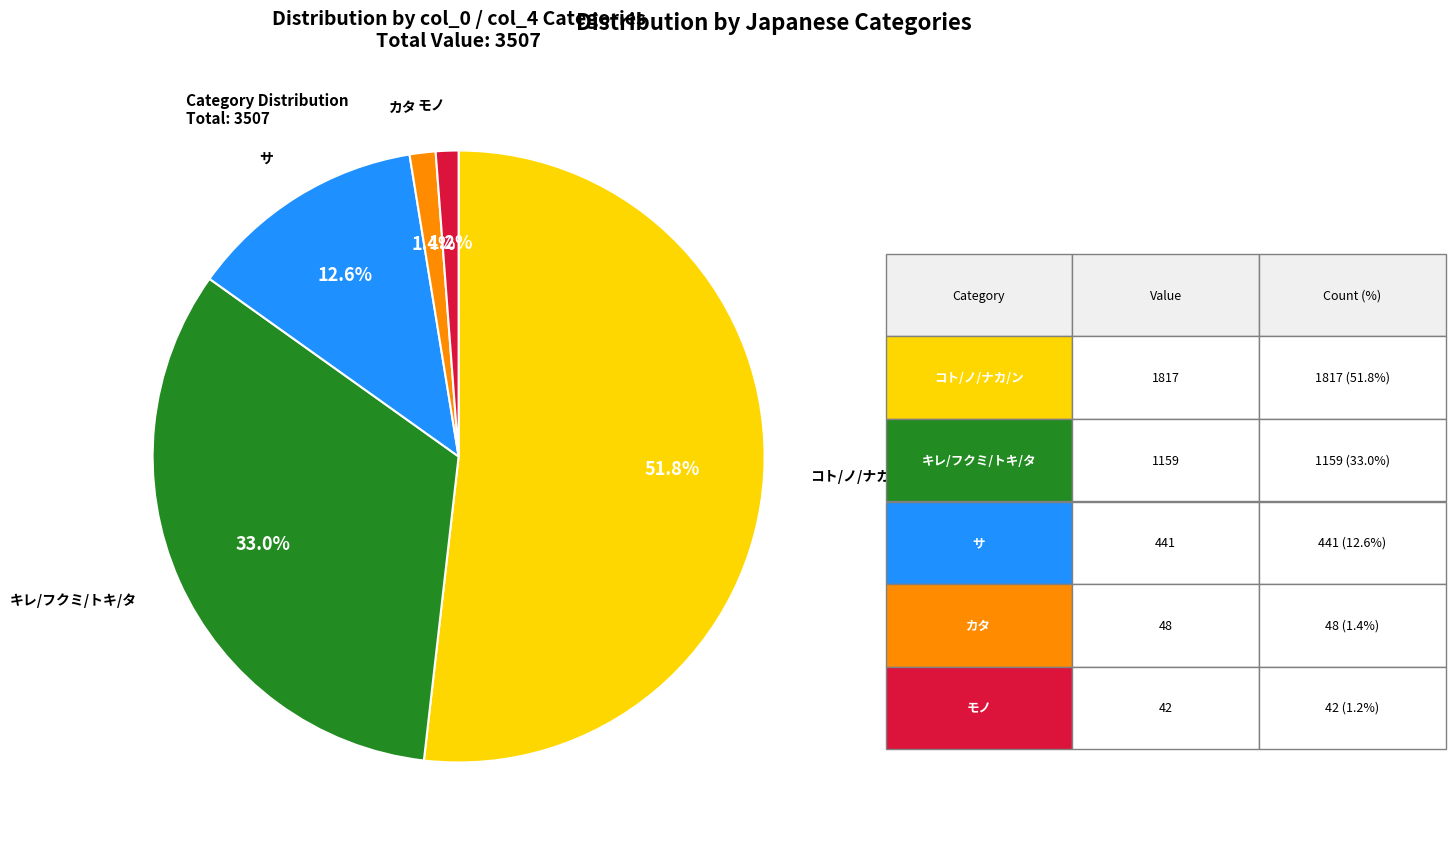

Count the number of slices in the pie.

5